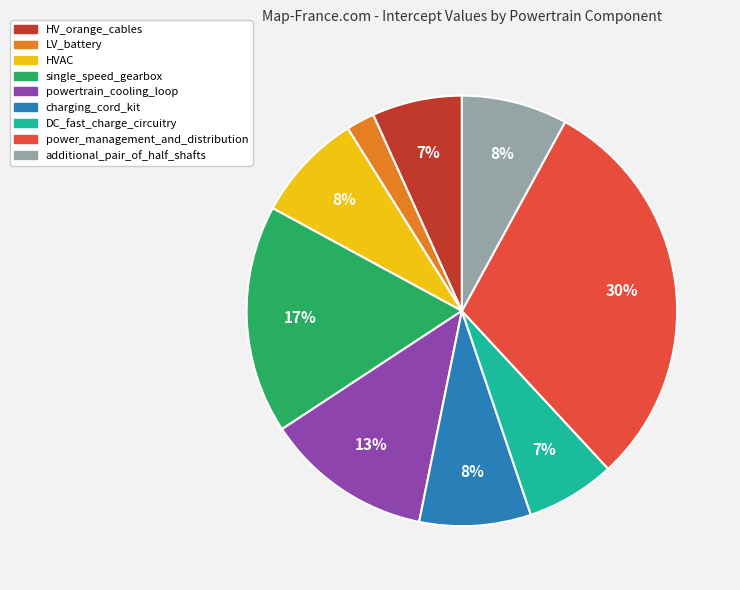

Which category has the smallest portion of the pie?

LV_battery